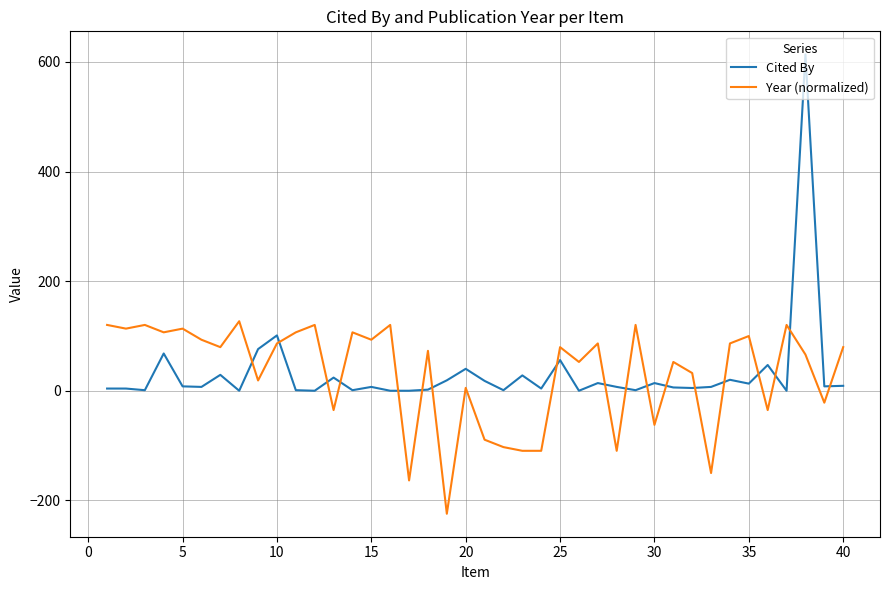

What is the difference between the maximum and minimum values in the Year (normalized) series?

351.4